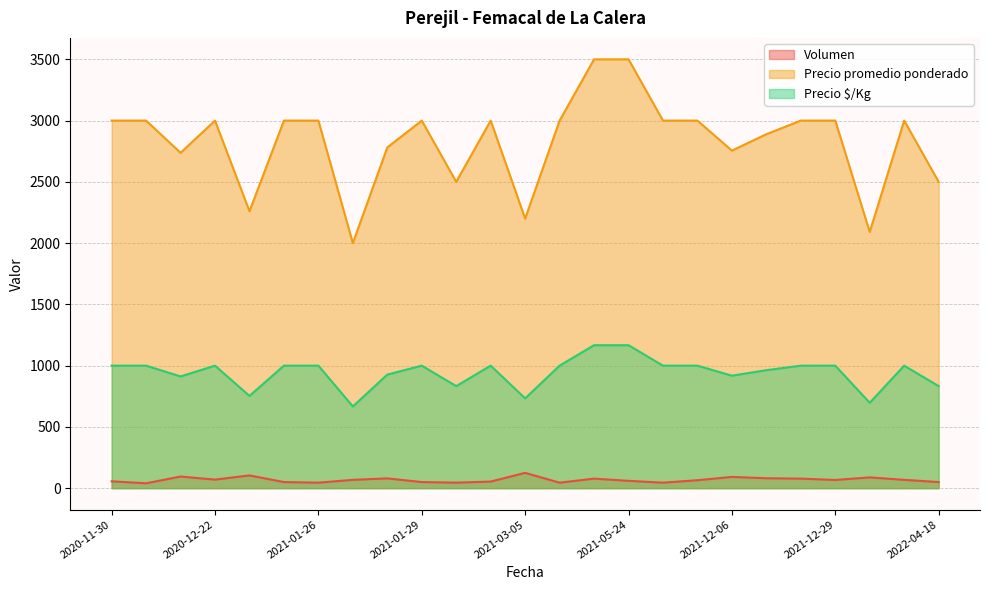

Rank the categories by Precio $/Kg value from lowest to highest.

2021-01-27, 2022-01-13, 2021-03-05, 2020-12-28, 2021-02-15, 2022-04-18, 2020-12-14, 2021-12-06, 2021-01-28, 2021-12-07, 2020-11-30, 2020-12-01, 2020-12-22, 2021-01-25, 2021-01-26, 2021-01-29, 2021-02-16, 2021-04-05, 2021-07-12, 2021-07-13, 2021-12-27, 2021-12-29, 2022-03-07, 2021-04-06, 2021-05-24